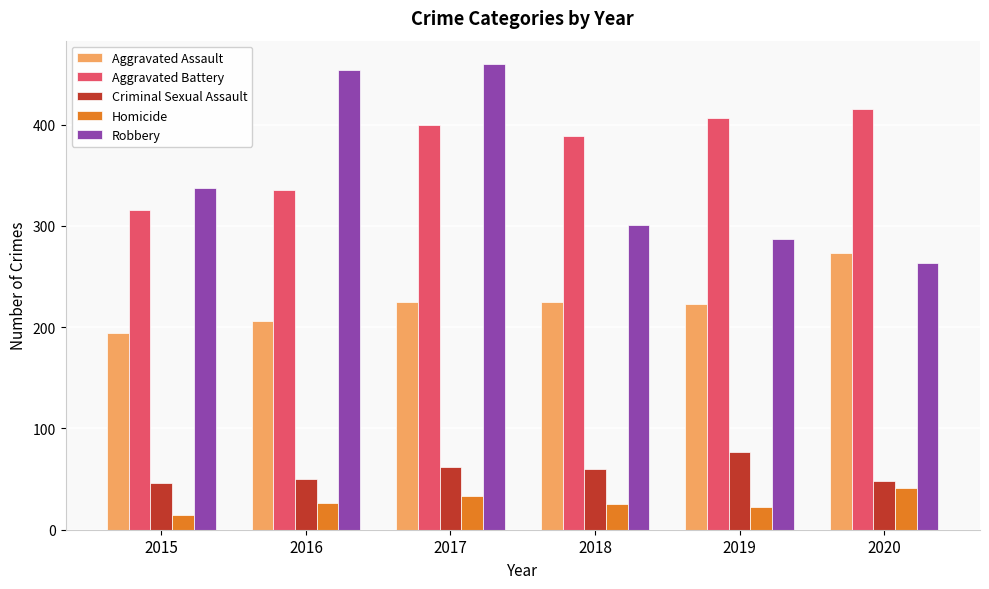

Read the Aggravated Battery value at 2020.

416